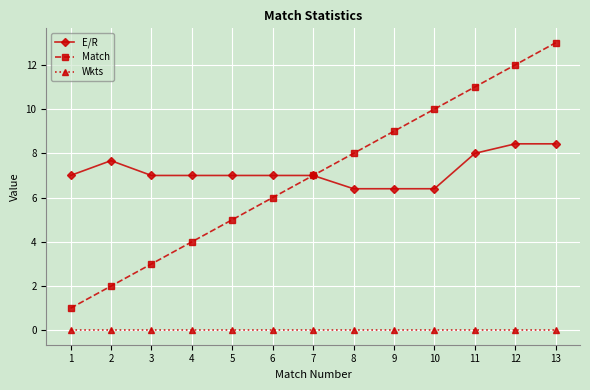

Is the value of E/R at 8 greater than the value of Match at 9?

No